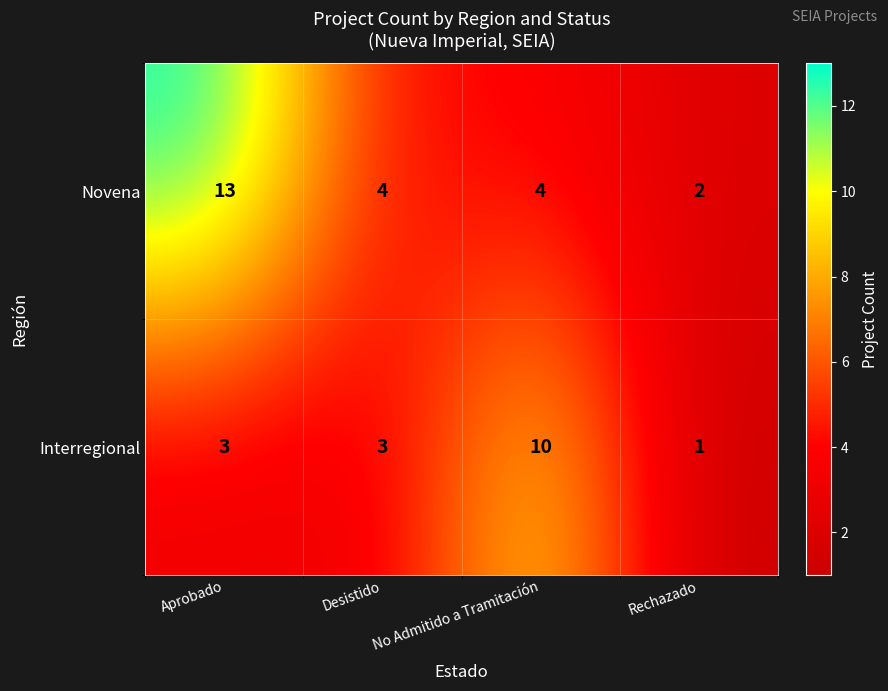

What value does the Interregional series have at Aprobado?

3